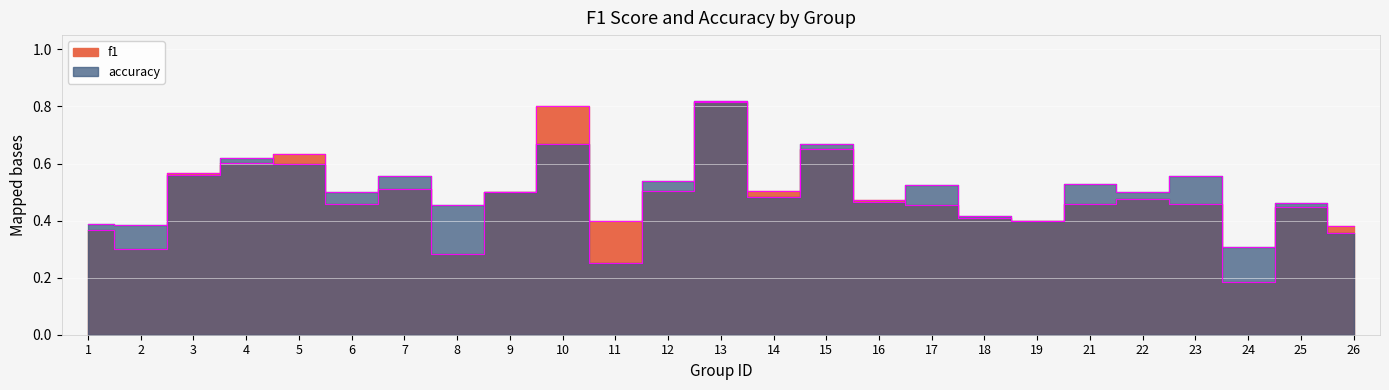

At which label is accuracy closest to 0?

11